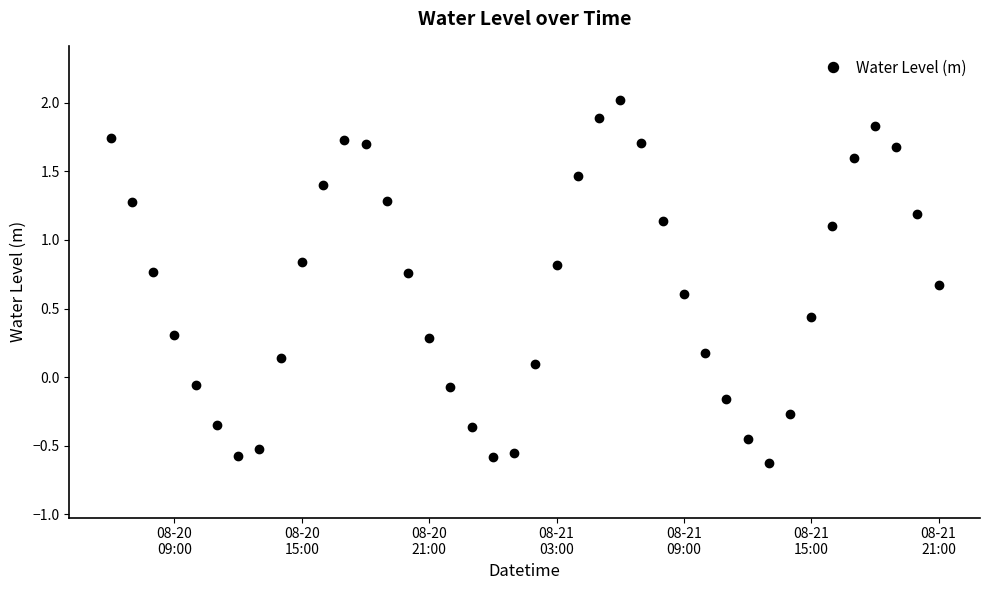

What is the greatest value displayed?

2.0